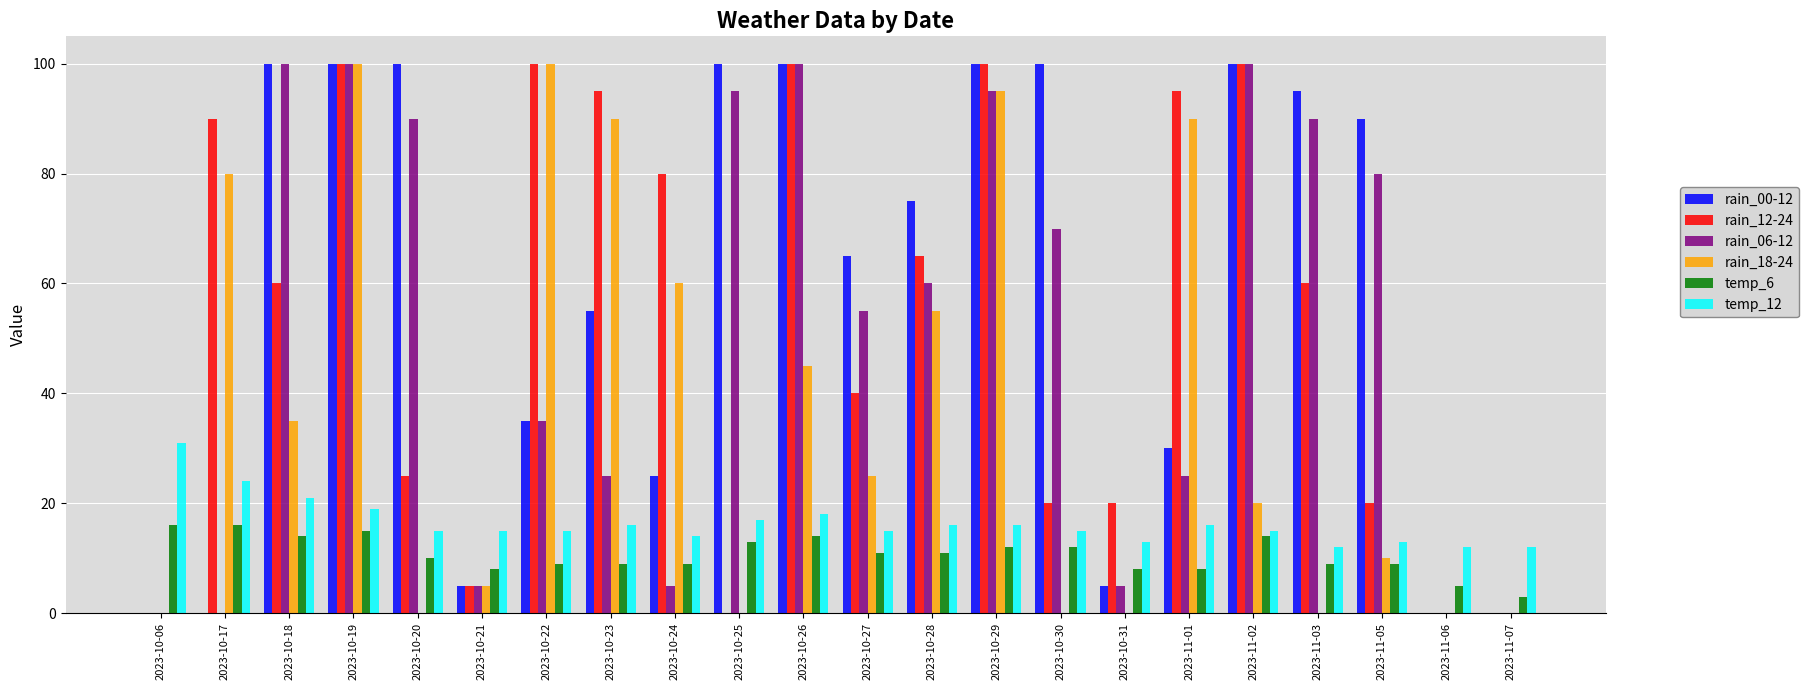

What is the highest value of the rain_00-12 series?

100